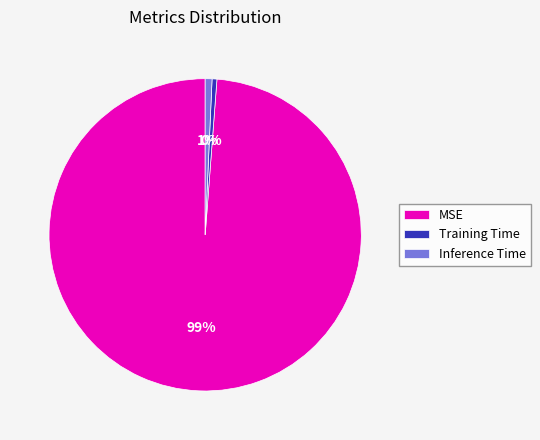

What percentage is the MSE slice, to the nearest percent?

99%